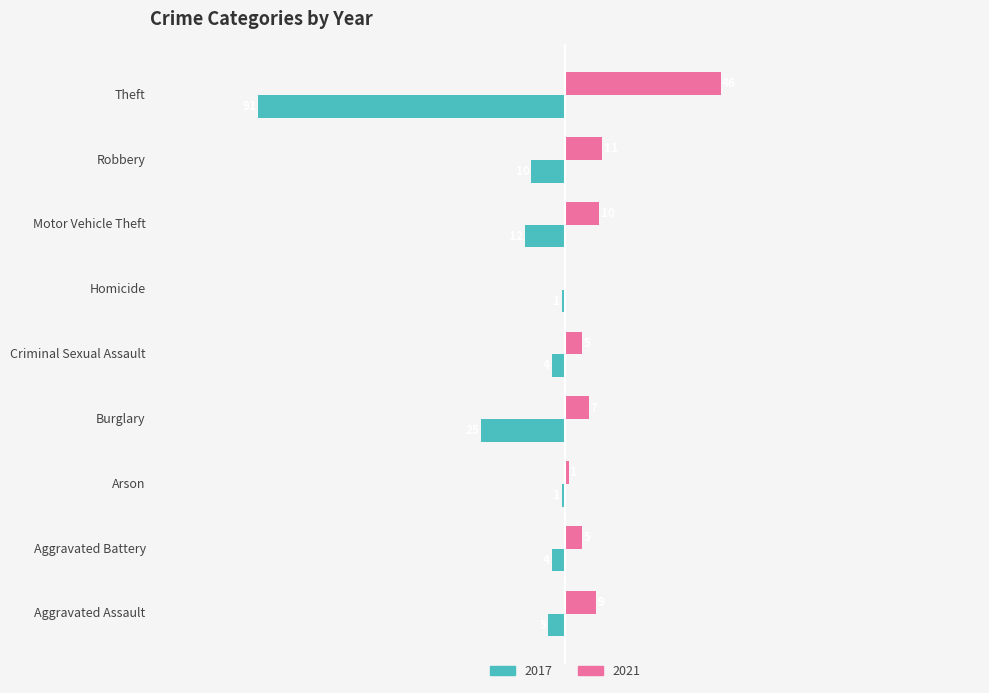

Where is 2021 nearest to the value 23?

Robbery